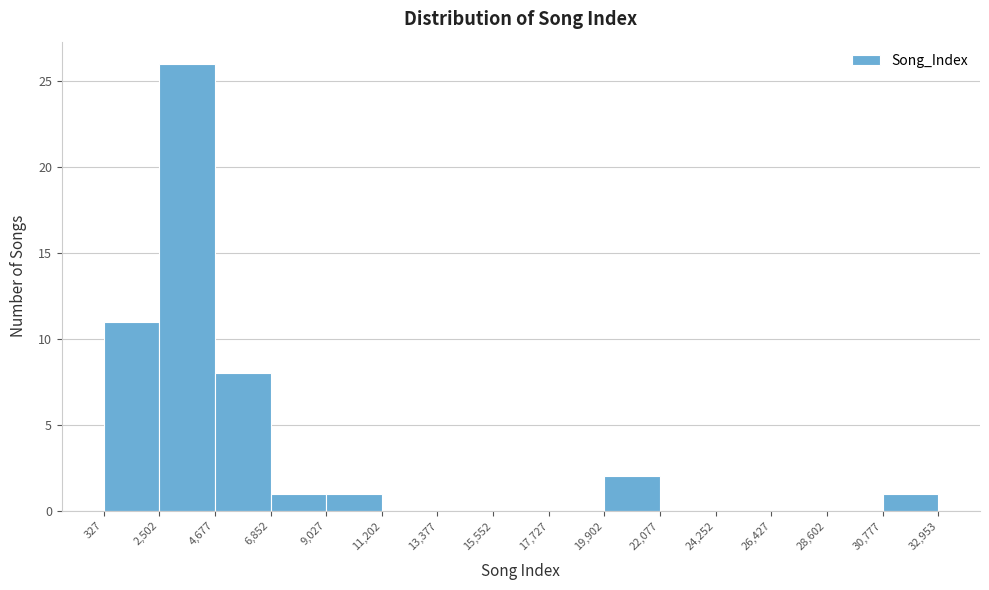

Reading left to right, transcribe this chart: for each bar, give the range it covers on the x-axis and its height. The values are not printed on the chart, so give them approximately, as read against the axis.

327 to 2,502: 11
2,502 to 4,677: 26
4,677 to 6,852: 8
6,852 to 9,027: 1
9,027 to 11,202: 1
11,202 to 13,377: 0
13,377 to 15,552: 0
15,552 to 17,727: 0
17,727 to 19,902: 0
19,902 to 22,077: 2
22,077 to 24,252: 0
24,252 to 26,427: 0
26,427 to 28,602: 0
28,602 to 30,777: 0
30,777 to 32,953: 1